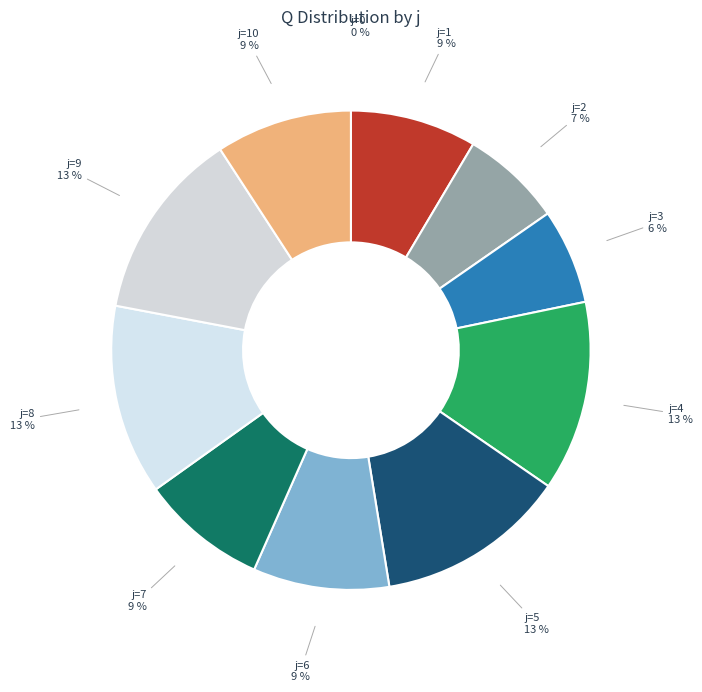

Which has a higher value, j=9 or j=3?

j=9